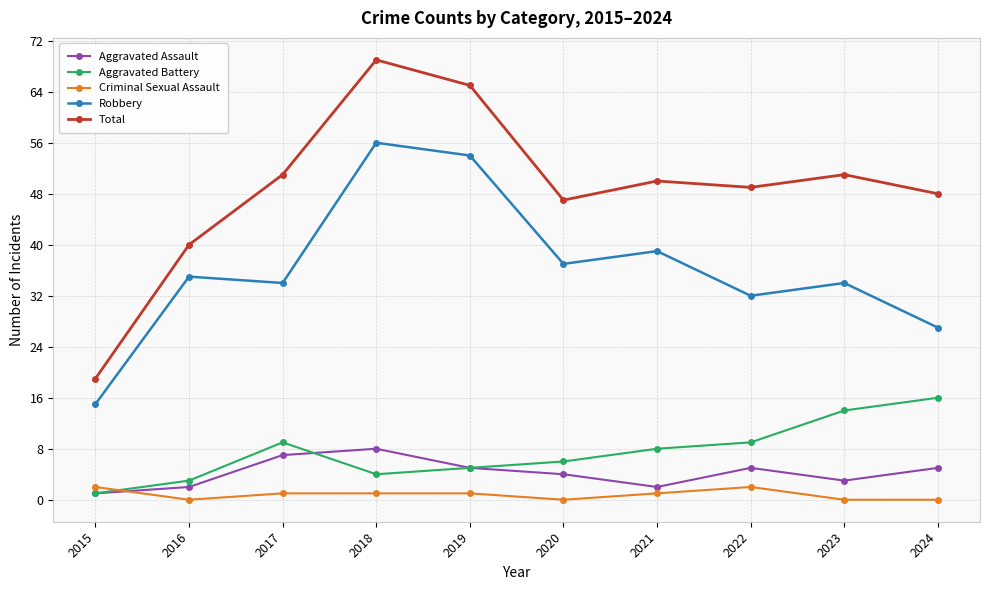

True or false: Total and Robbery intersect in this chart.

False